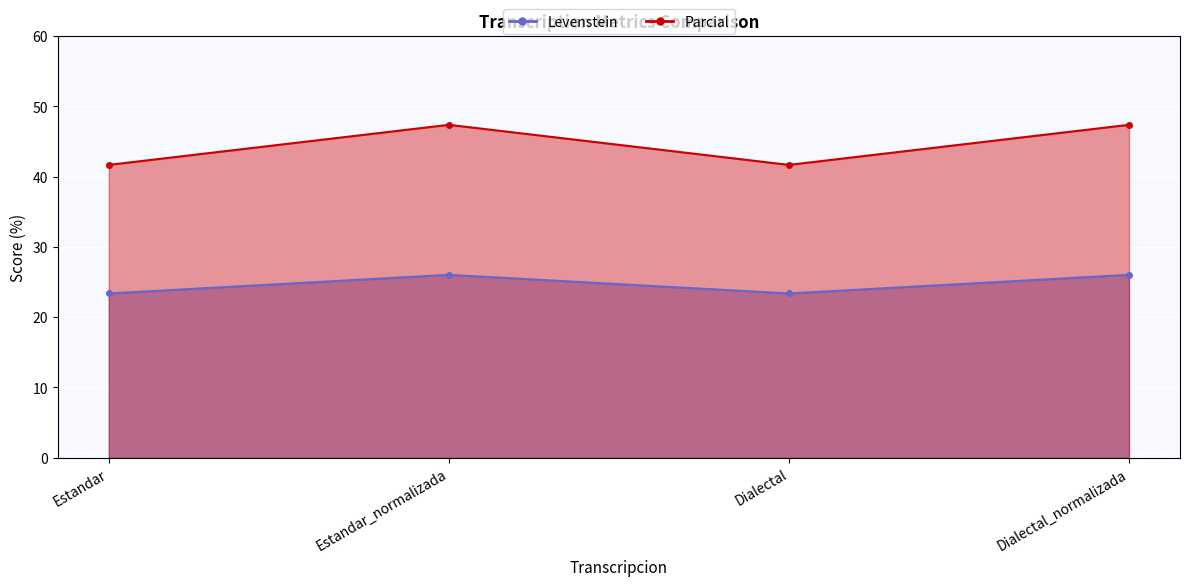

The Parcial series shows 12.3 at Dialectal_normalizada. True or false?

False